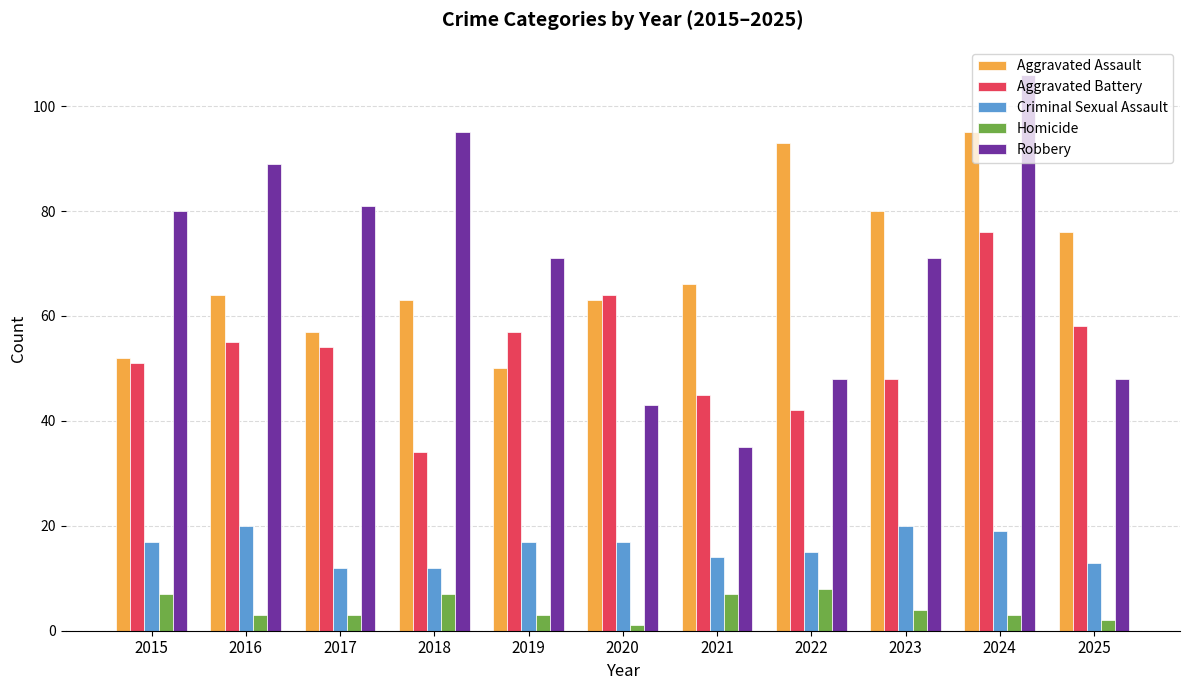

Is it true that Aggravated Battery equals 57 at 2019?

True